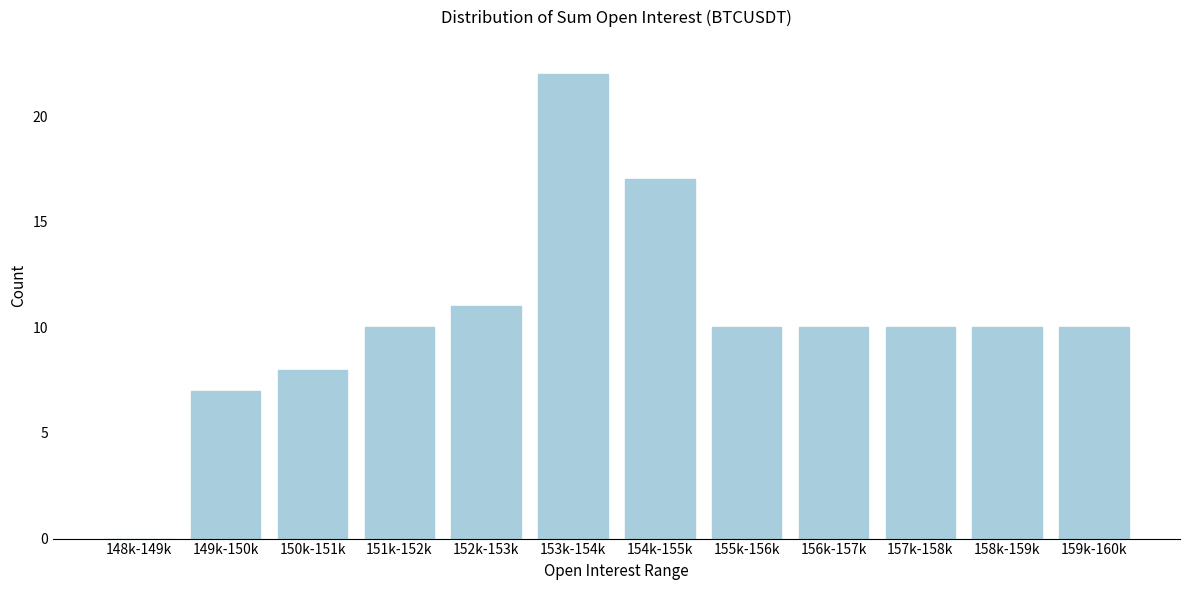

Reading left to right, transcribe all the data shown in this chart.

148k-149k=0	149k-150k=7	150k-151k=8	151k-152k=10	152k-153k=11	153k-154k=22	154k-155k=17	155k-156k=10	156k-157k=10	157k-158k=10	158k-159k=10	159k-160k=10